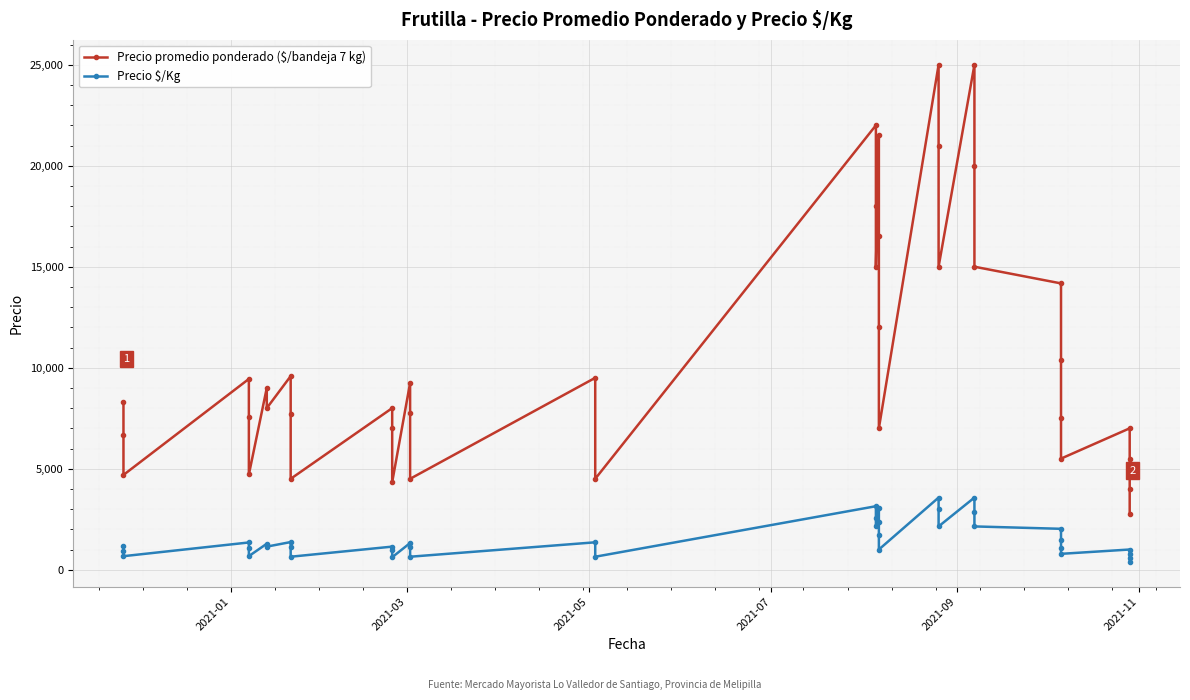

What is the difference between the maximum and minimum values in the Precio $/Kg series?

3178